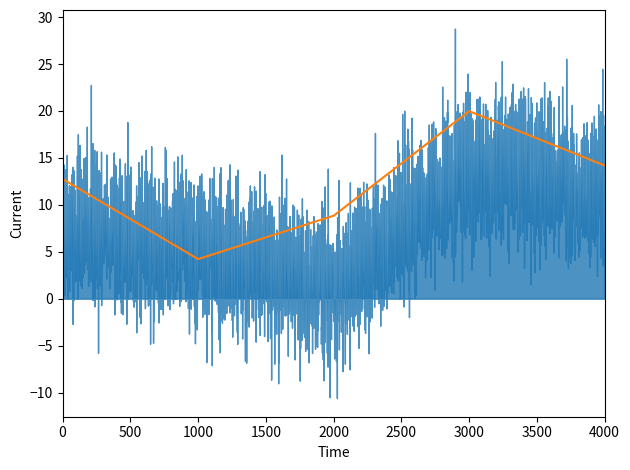

How many categories are shown in the chart?

5